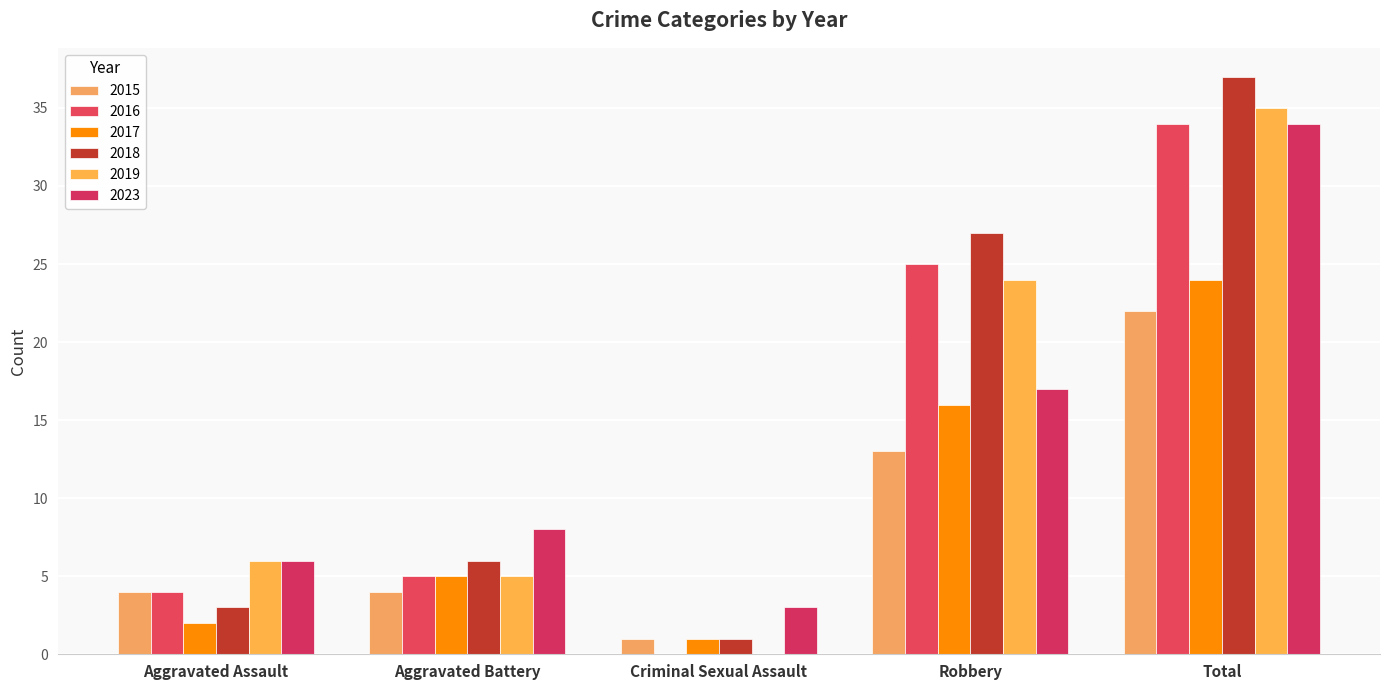

What is the label of the 2nd bar from the left?

Aggravated Battery